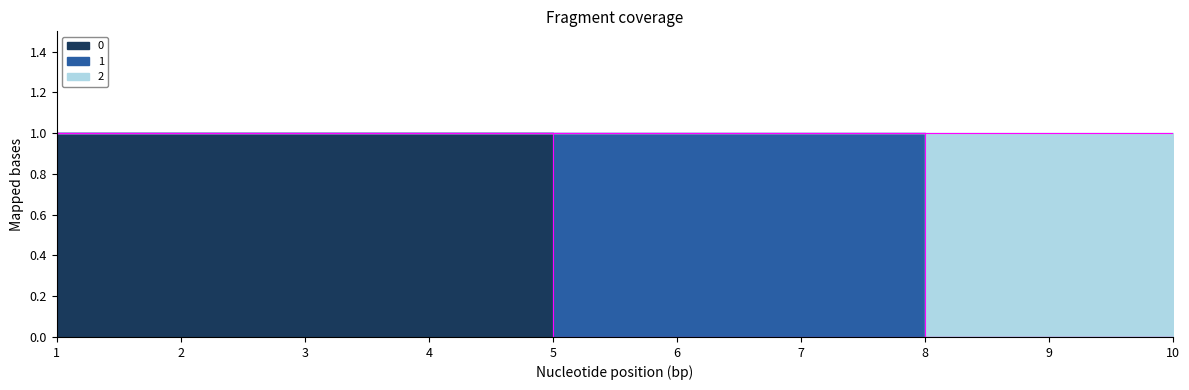

Which label corresponds to the smallest value in the chart?

5